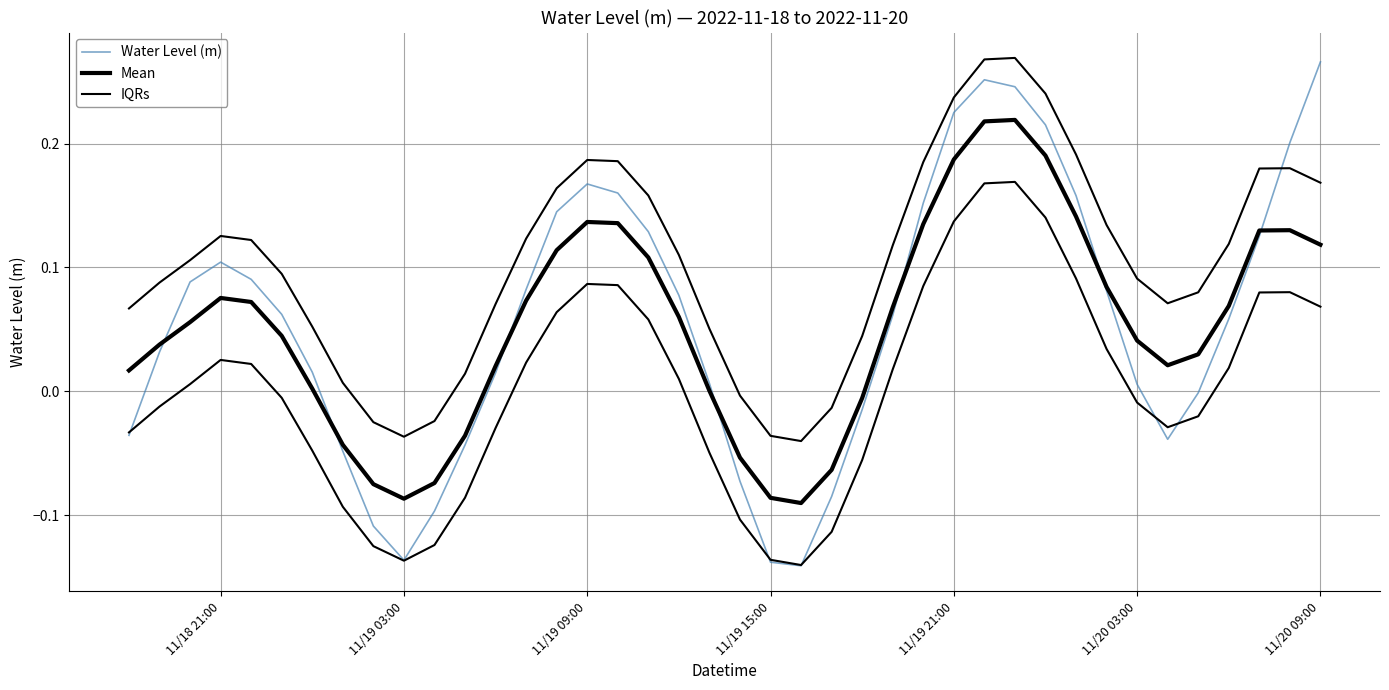

Where is the first local minimum for IQRs?

11/19 03:00